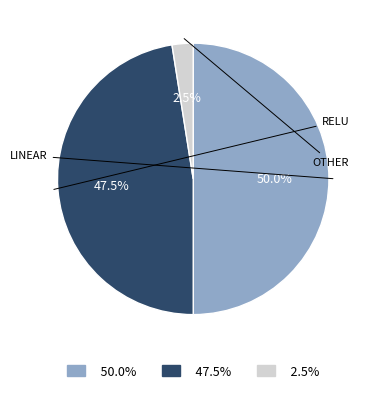

Rank the categories by value from lowest to highest.

2.5%, 47.5%, 50.0%